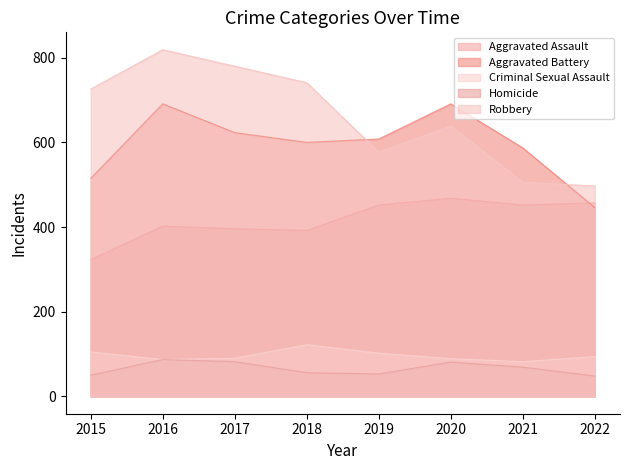

What are all the series names shown in the legend?

Aggravated Assault, Aggravated Battery, Criminal Sexual Assault, Homicide, Robbery